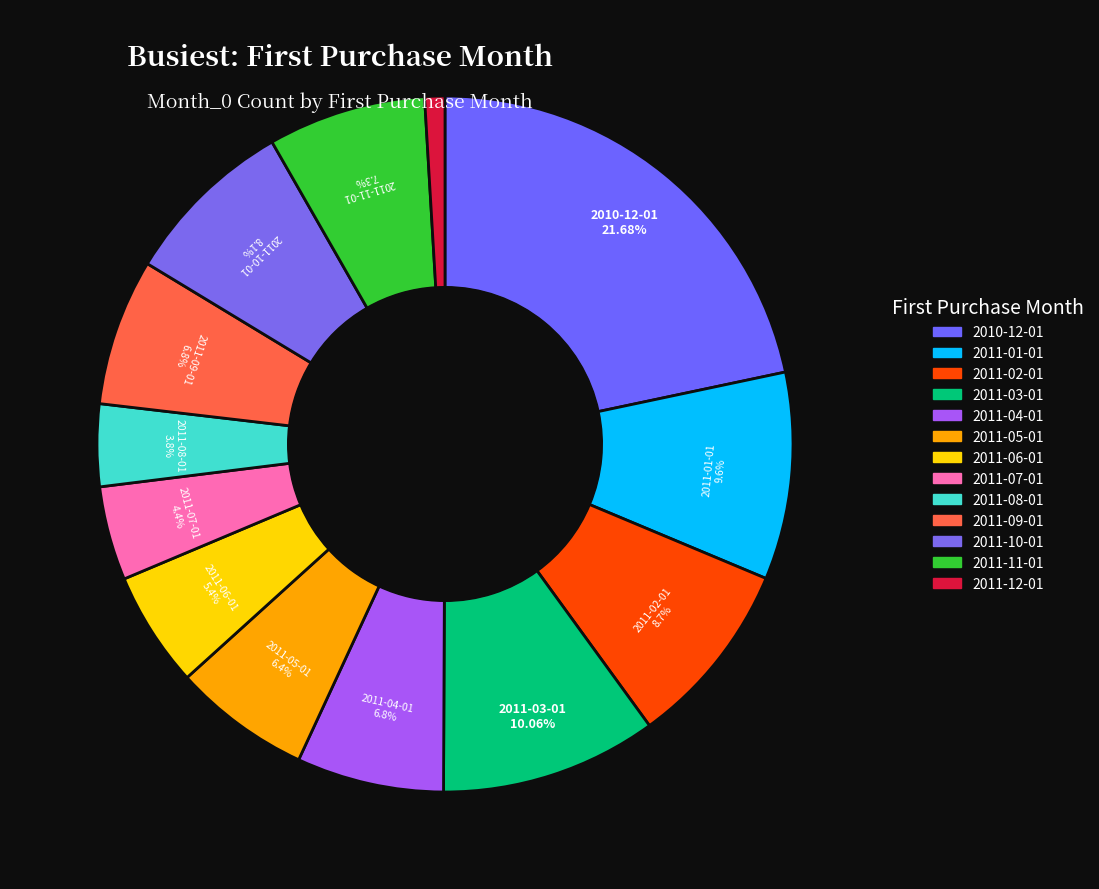

To the nearest percent, what percentage of the pie is 2011-06-01?

5%